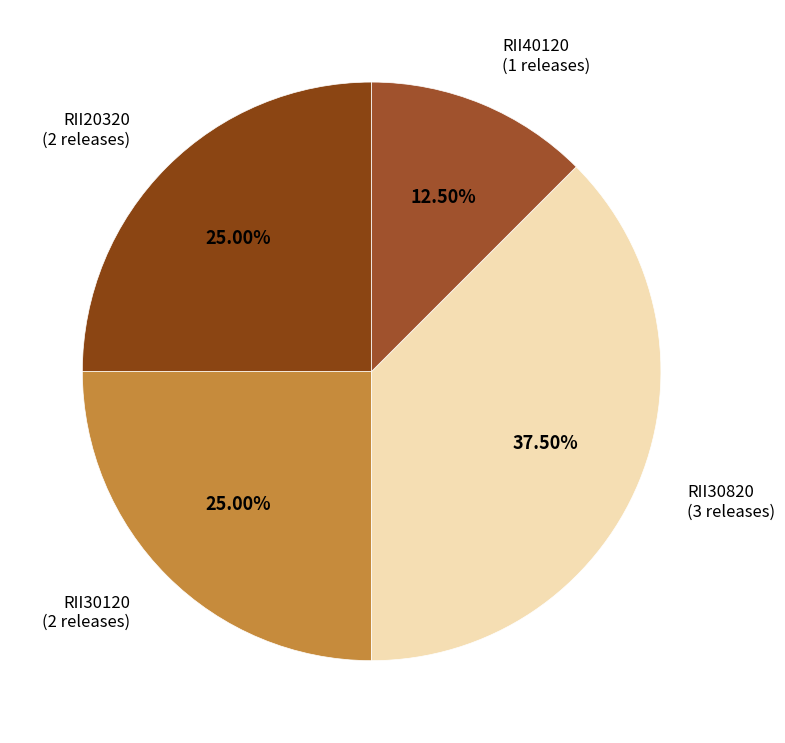

Which slice is the smallest?

RII40120